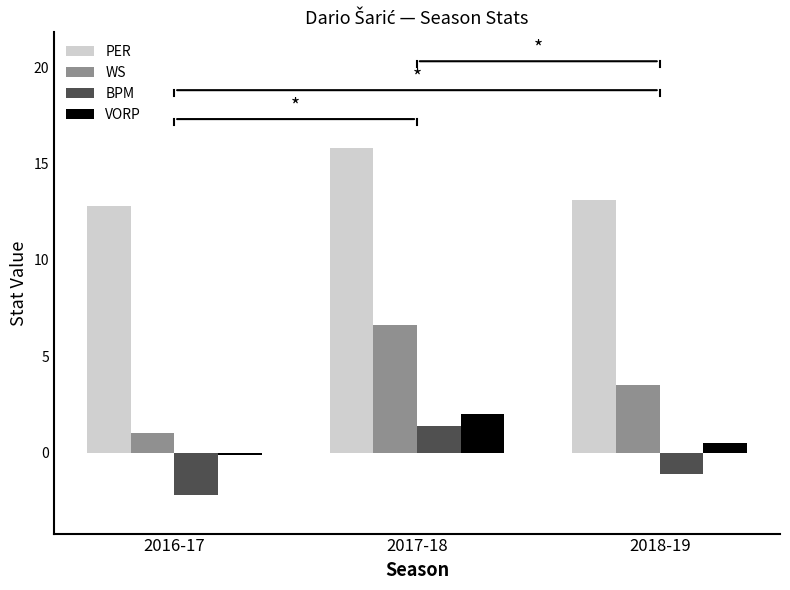

What is the spread (max minus min) of values at 2017-18?

14.4